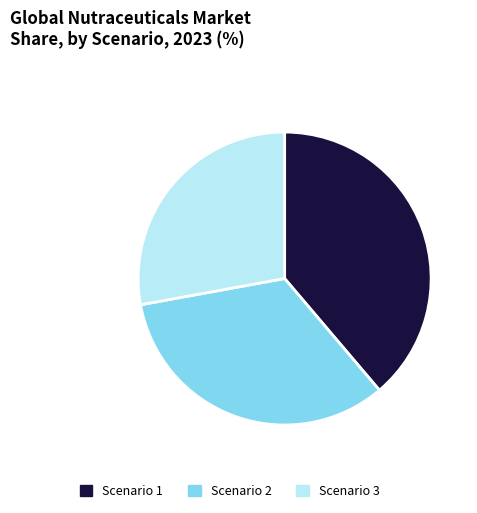

Which category has the biggest portion of the pie?

Scenario 1